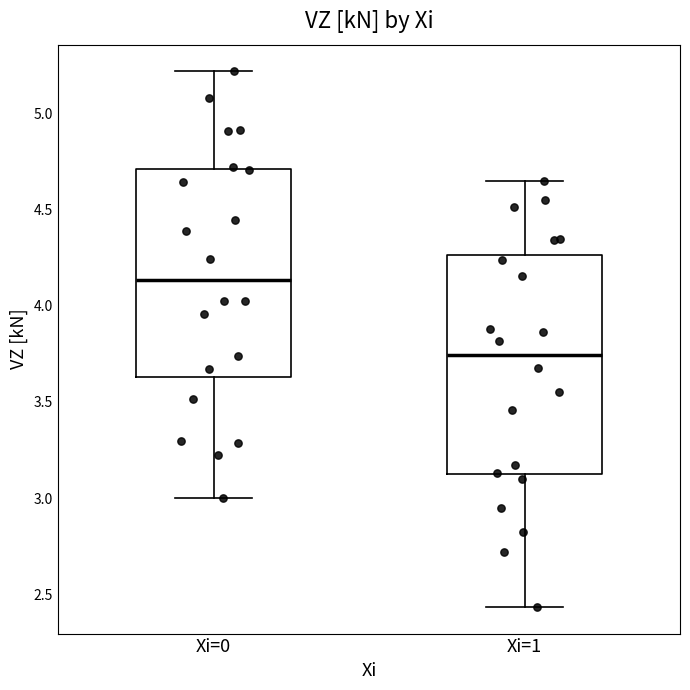

Reading left to right, transcribe this box plot: for each box, give where its median line is, the range the box spans, and where its two whiskers end, as read against the y-axis. The values are not printed on the chart, so give them approximately, as read against the axis.

Xi=0: median 4.15, box 3.65 to 4.70, whiskers 3.00 to 5.20
Xi=1: median 3.75, box 3.10 to 4.25, whiskers 2.45 to 4.65